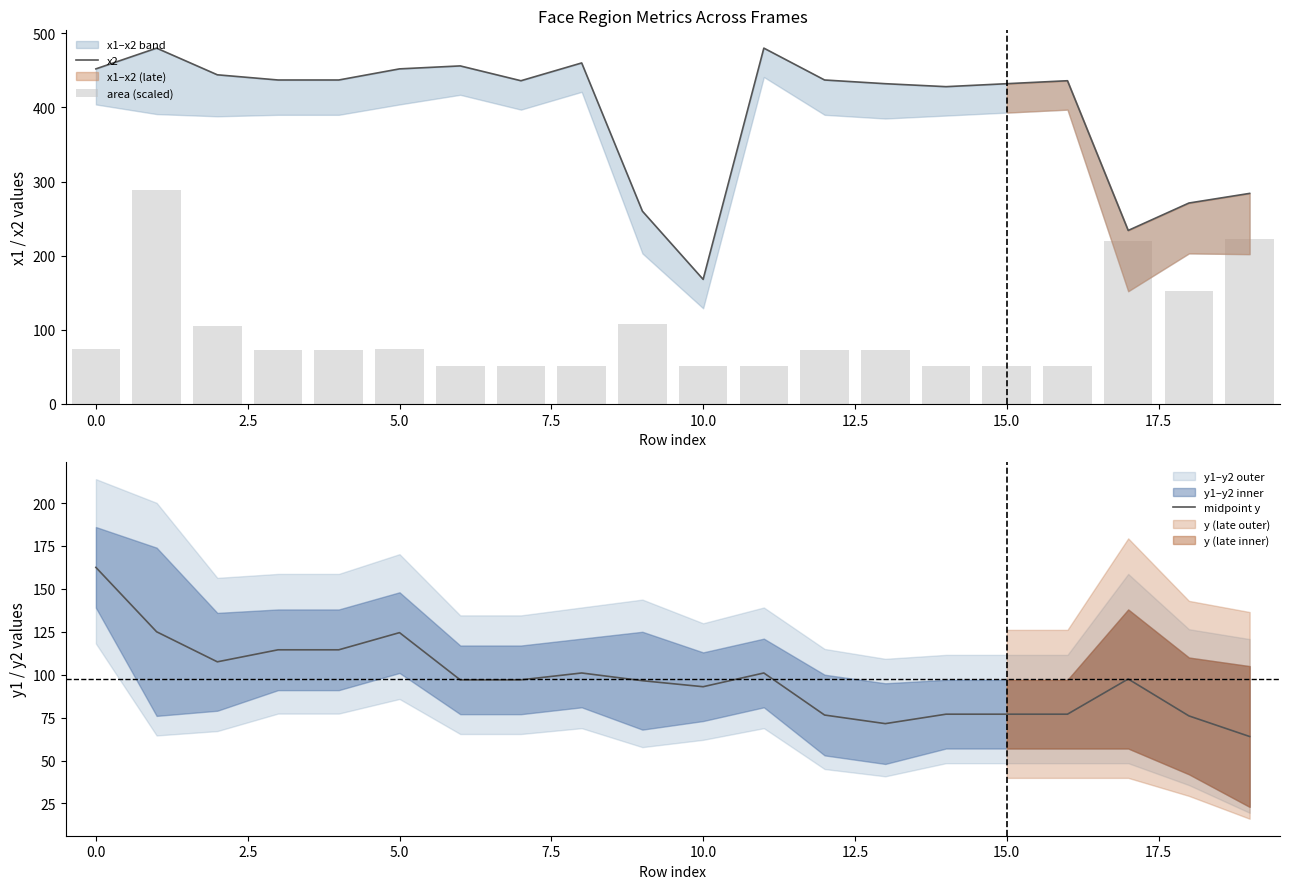

Where does the midpoint y series first go above 97?

0.0